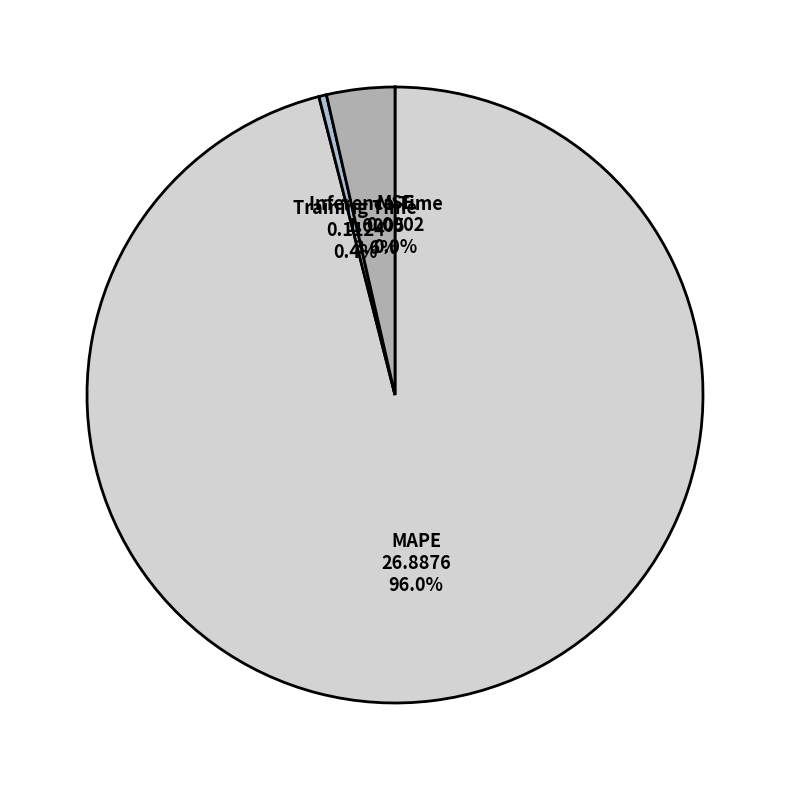

What portion of the pie excludes Inference Time?

96.4%